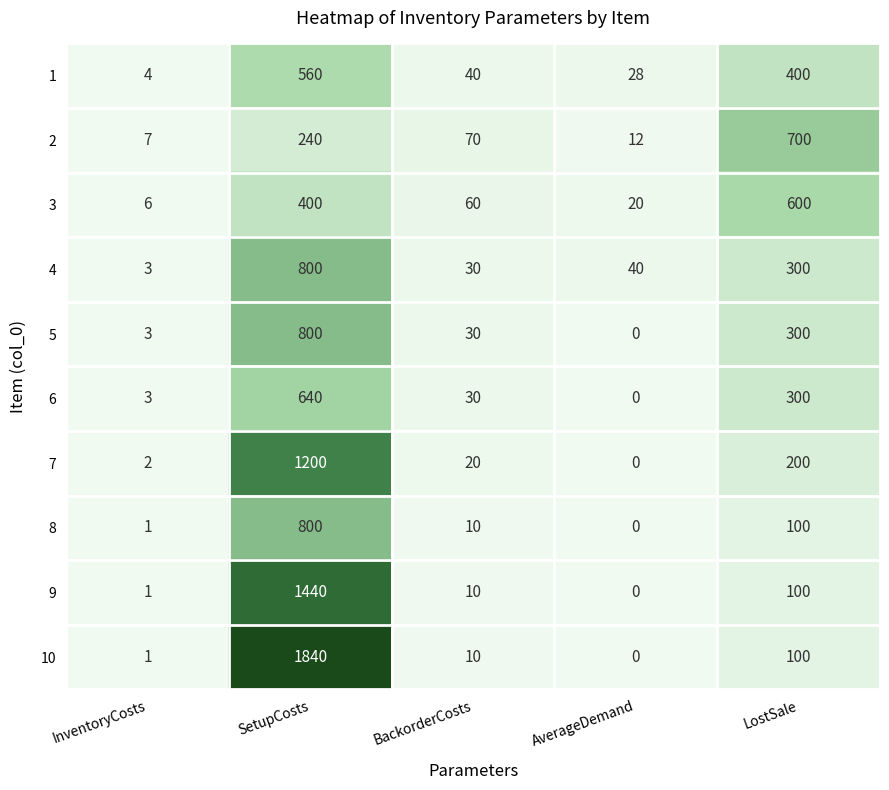

What is the average value of the 8 series?

182